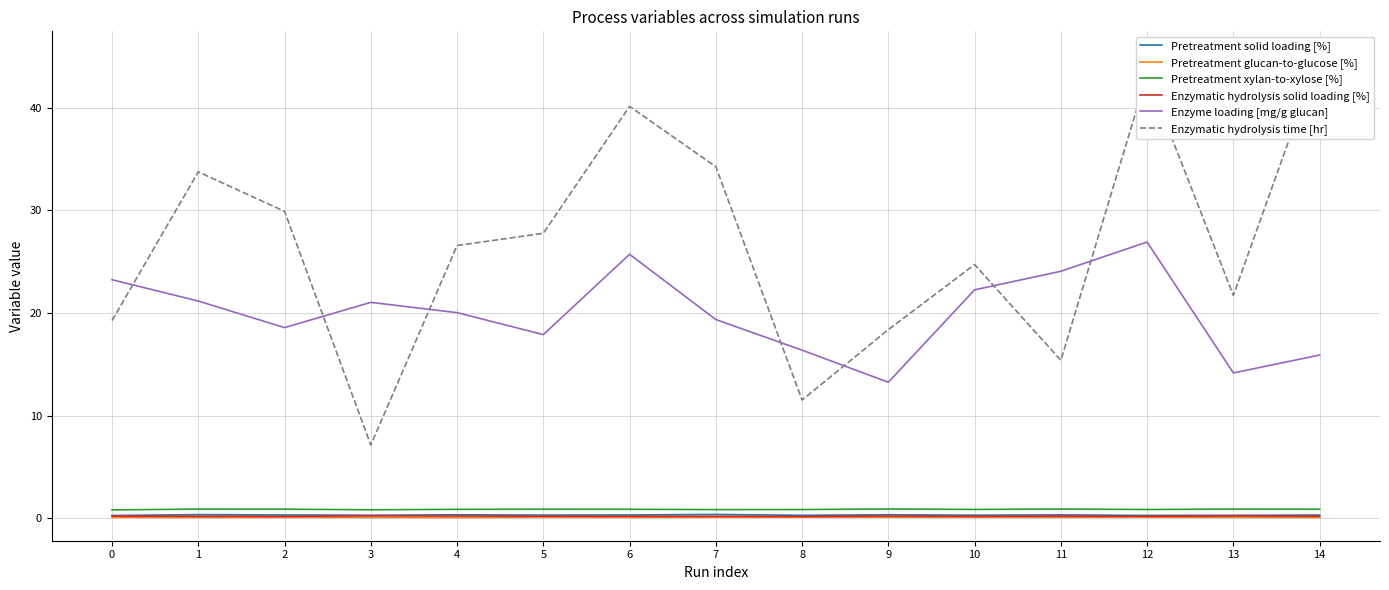

How many interior local valleys does the Pretreatment glucan-to-glucose [%] series have?

4